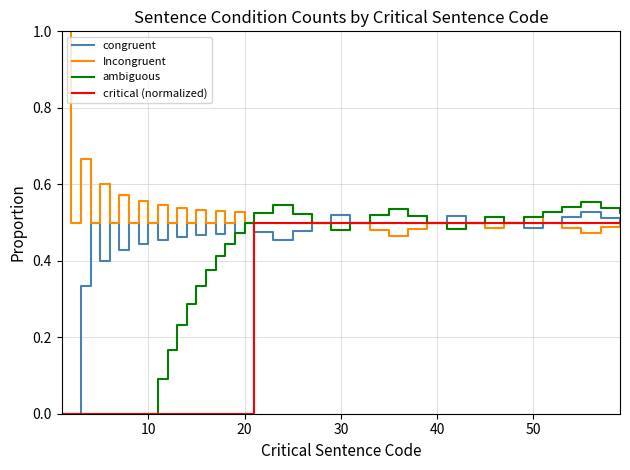

List the series in order of their overall mean, lowest first.

critical (normalized), ambiguous, congruent, Incongruent